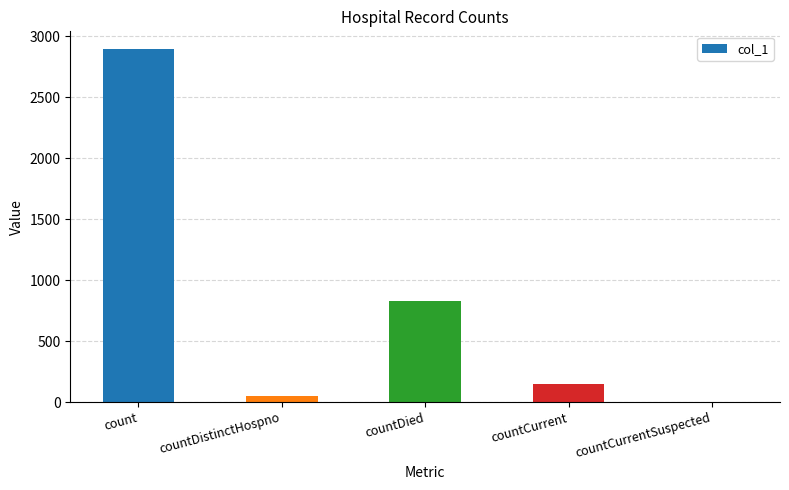

What is the maximum value shown in the chart?

2896